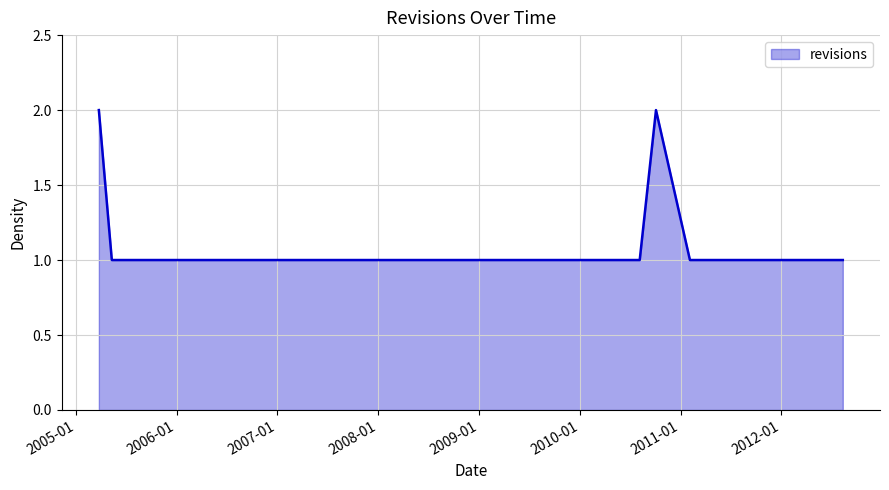

What is the difference between the maximum and minimum values?

1